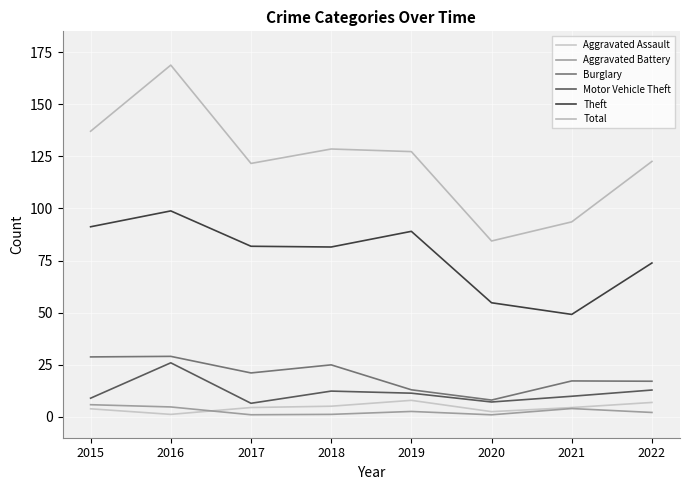

True or false: Motor Vehicle Theft and Aggravated Battery cross at least once.

False